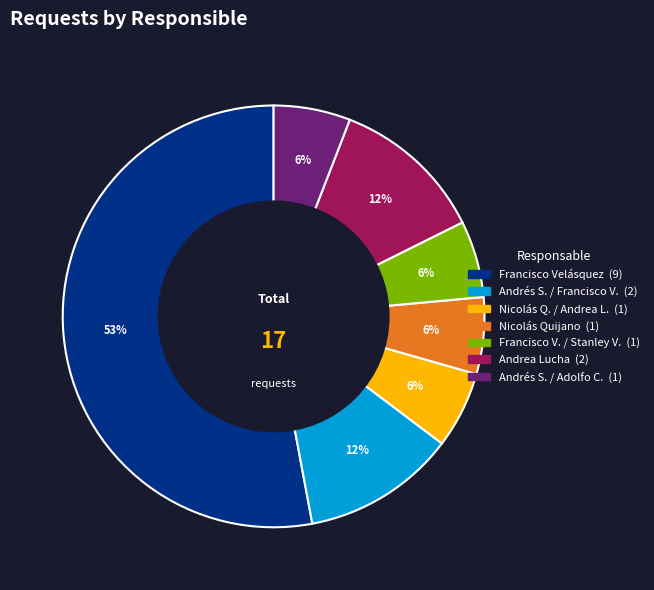

Does any single category account for the majority?

Yes